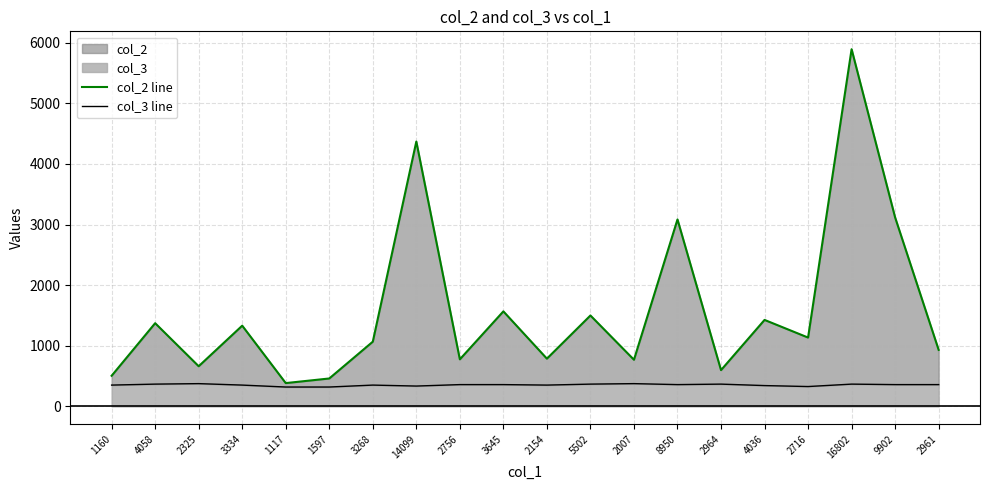

Reading left to right, what are all the values shown in this chart?

col_2 line: 506	1373	663	1332	385	461	1068	4369	777	1568	788	1500	770	3084	599	1427	1136	5892	3117	933
col_3 line: 352	368	376	352	320	320	352	336	360	360	352	368	376	360	368	344	328	368	360	360